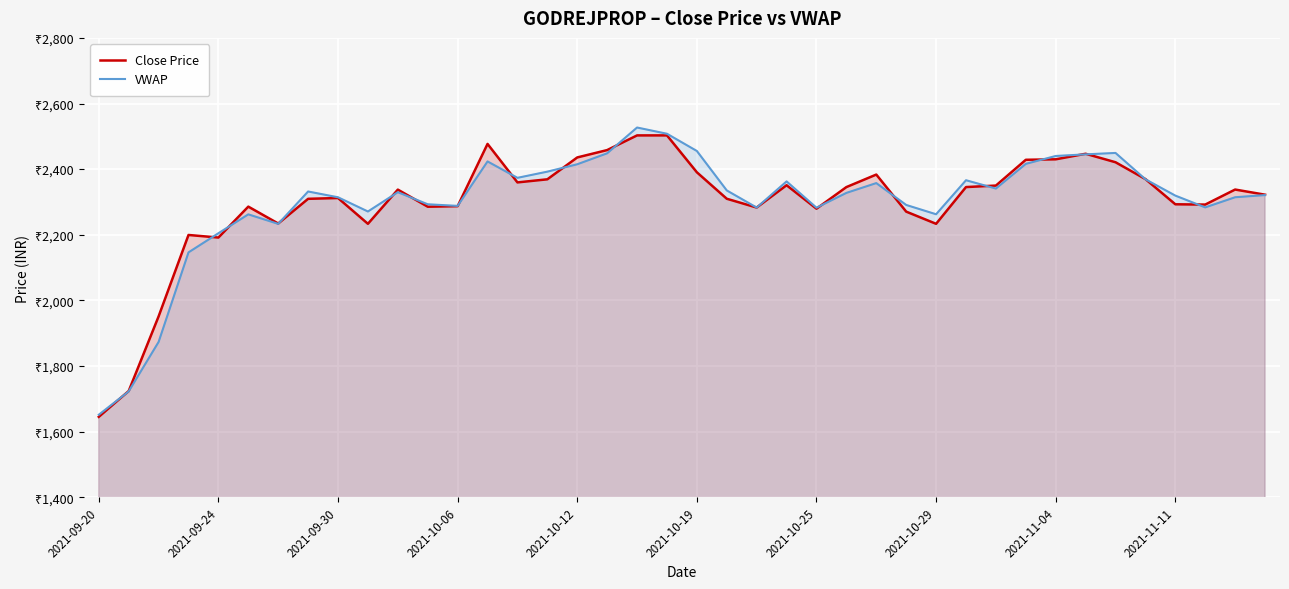

What is the total value across all series at 21?

4644.8